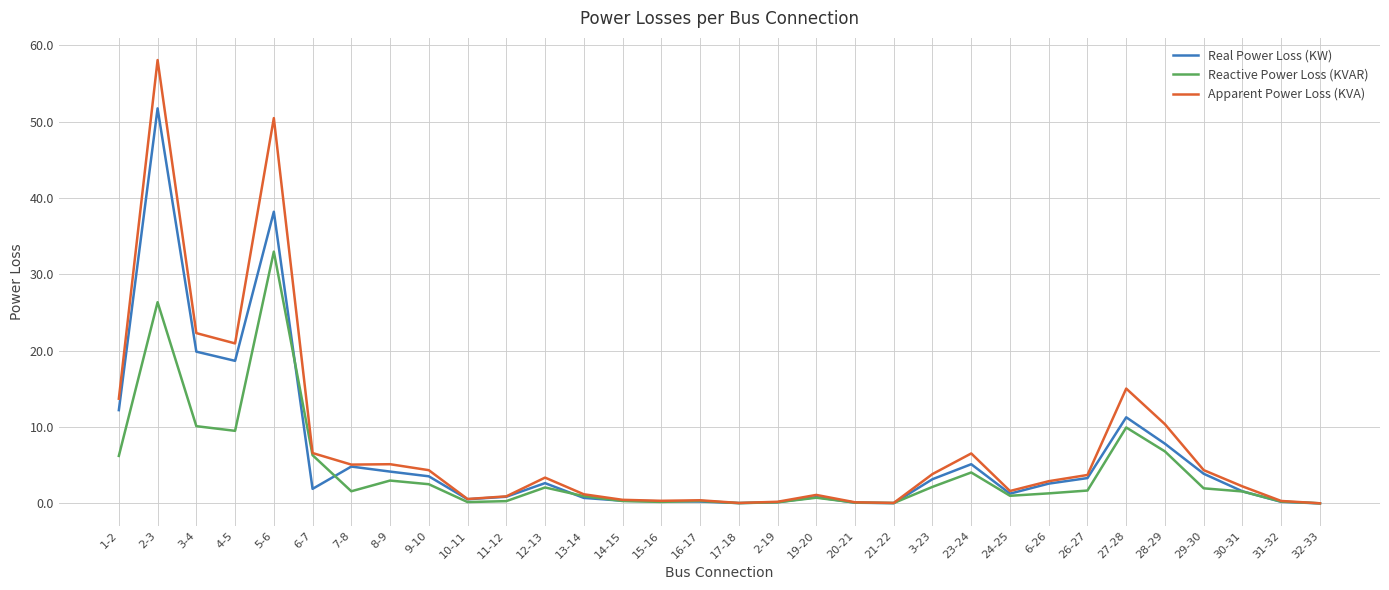

Rank the series by their maximum value, from highest to lowest.

Apparent Power Loss (KVA), Real Power Loss (KW), Reactive Power Loss (KVAR)